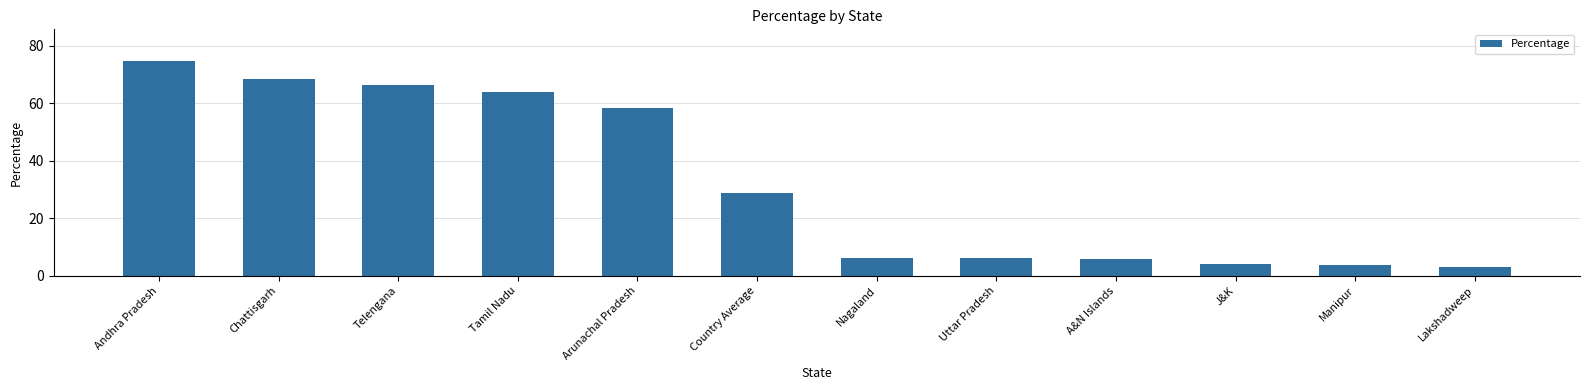

How many values exceed 28?

6